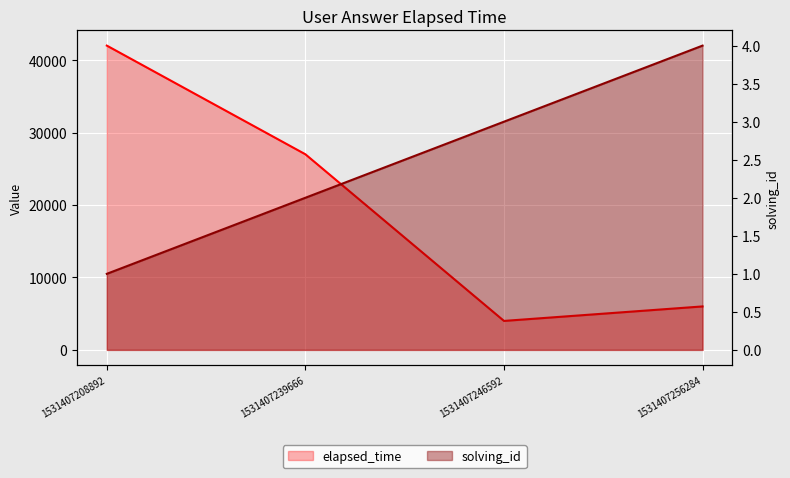

At which category is the sum across all series the highest?

1531407208892